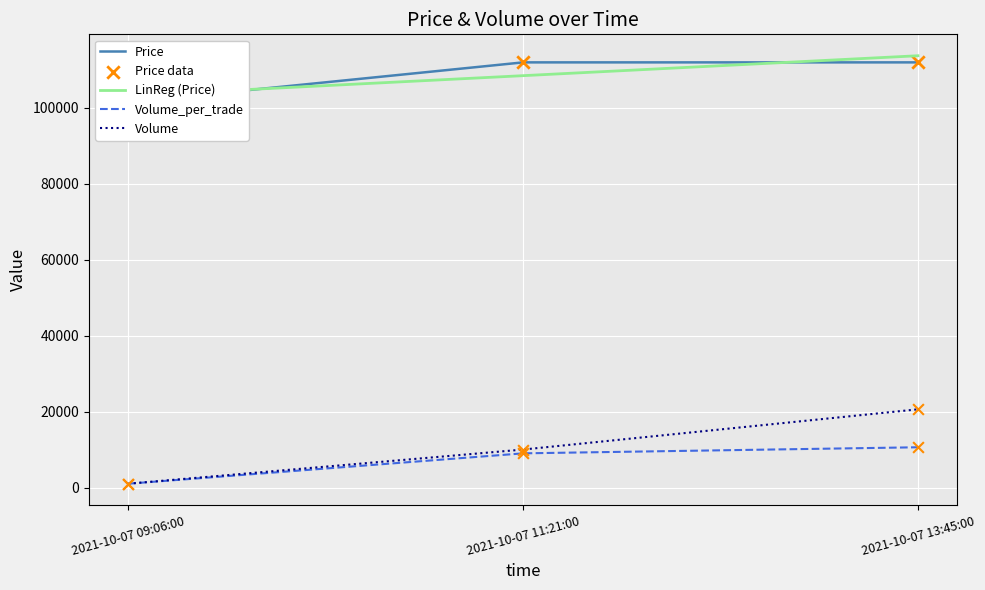

Which series has the largest Y range (max minus min)?

Volume